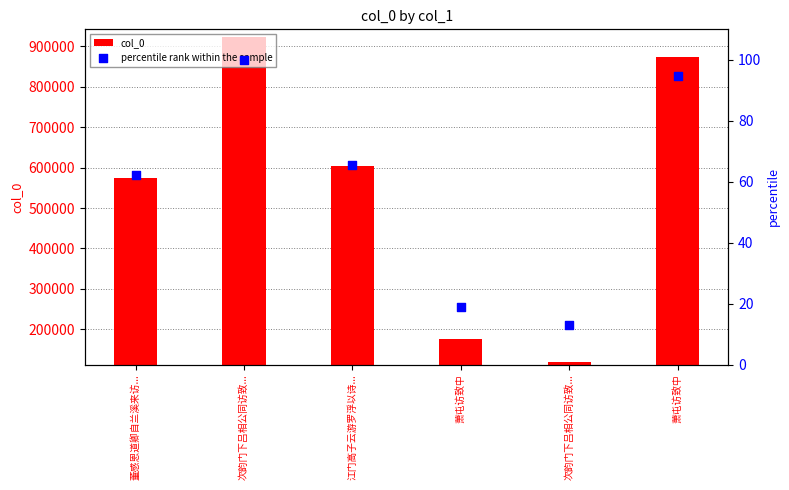

What are all the series names shown in the legend?

col_0, percentile rank within the sample